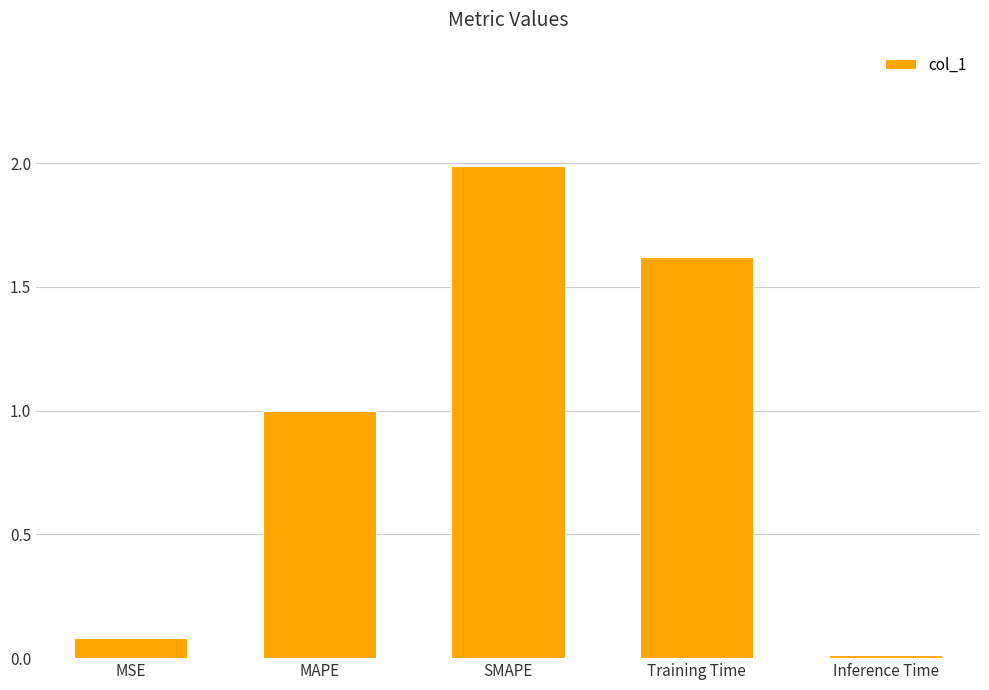

What is the value of the 2nd bar from the left?

1.0